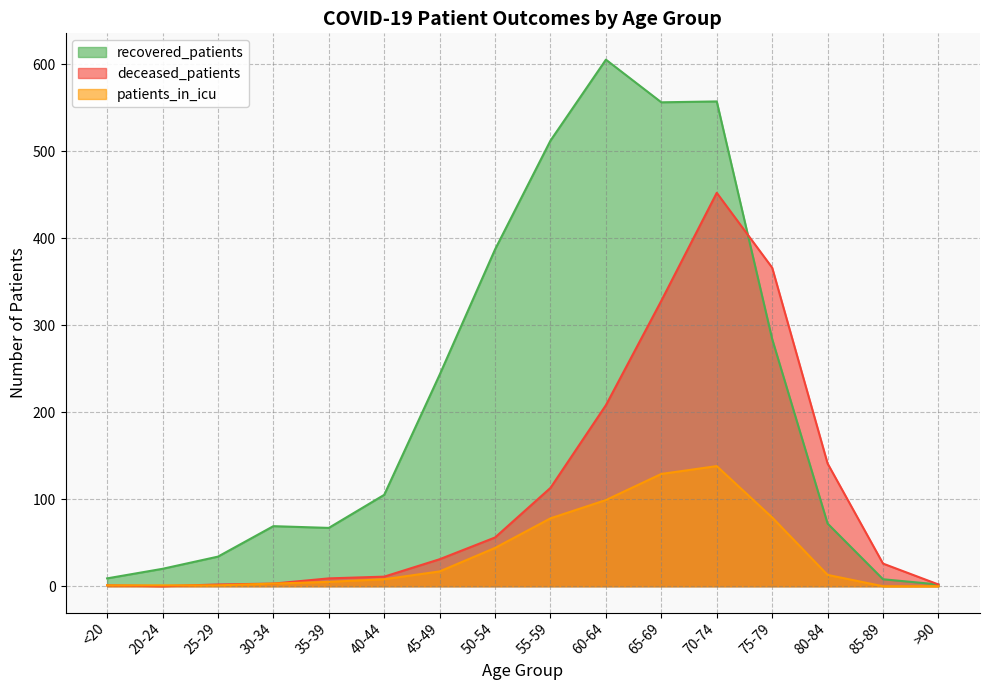

At which category does recovered_patients reach its first local valley?

35-39